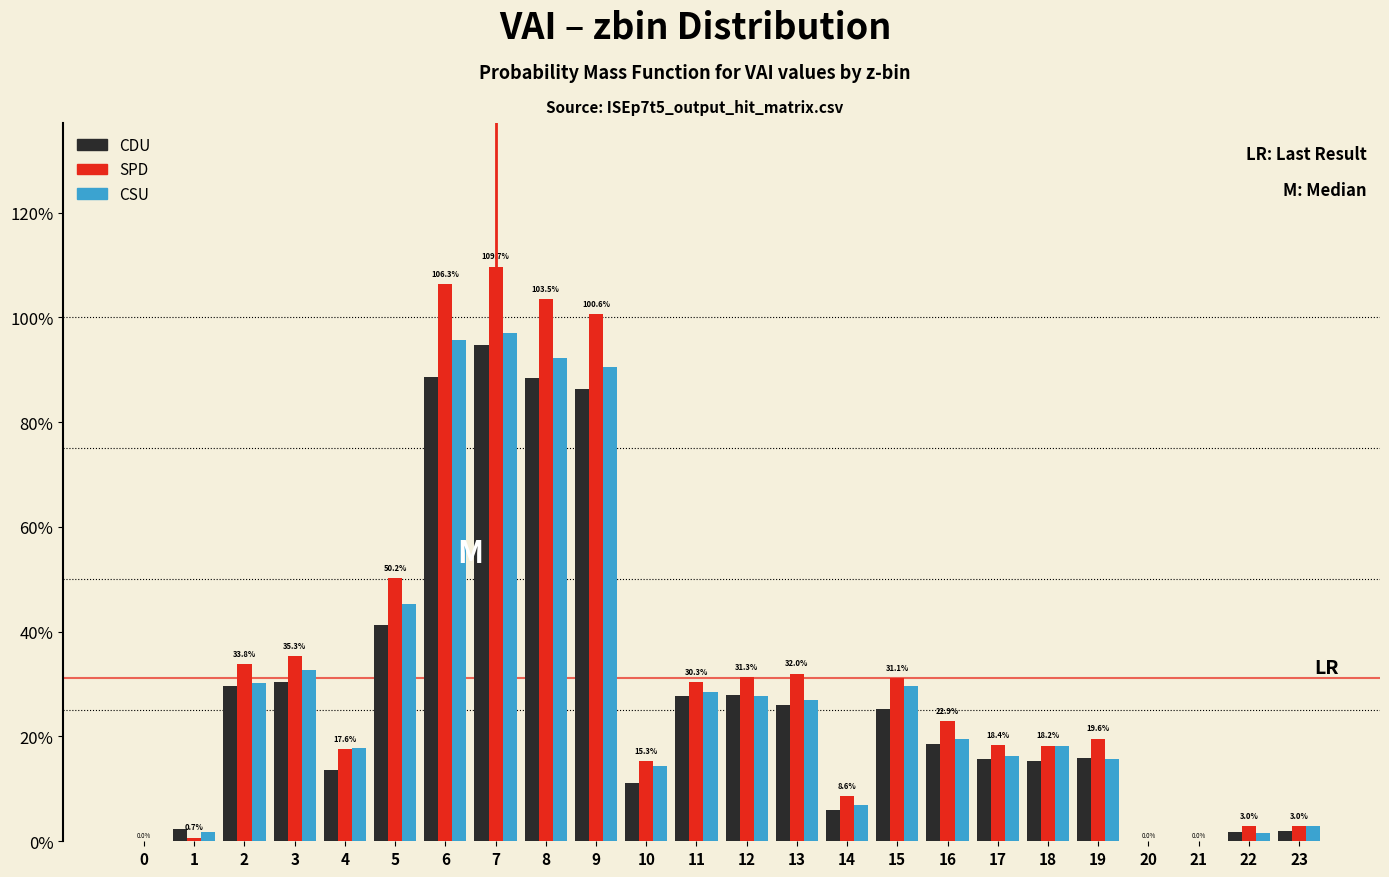

Are the bars horizontal?

No